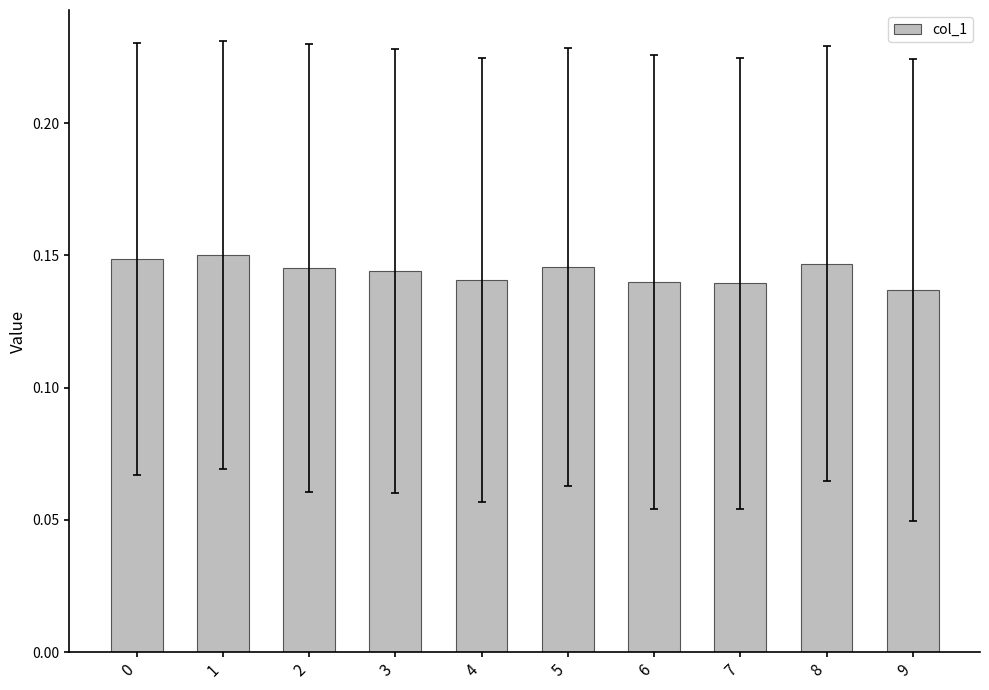

What is the sum of the values at 9 and 5?

0.3